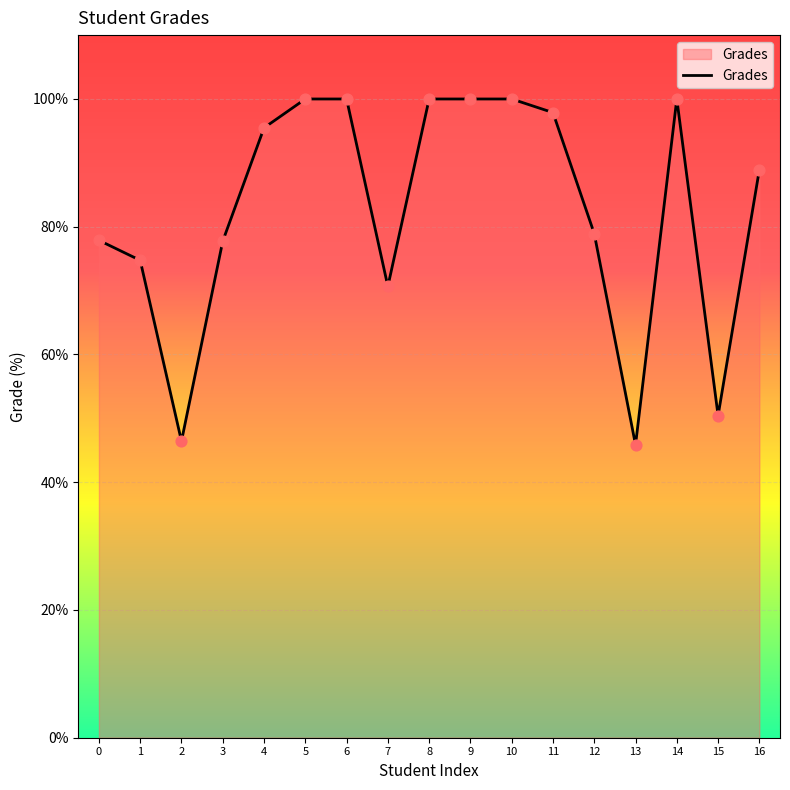

Which has a higher value, 7 or 16?

16